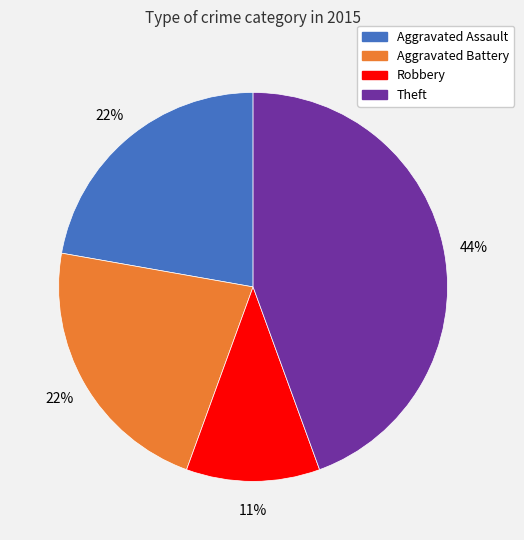

To the nearest percent, what is the difference between the largest and smallest slice percentages?

33%